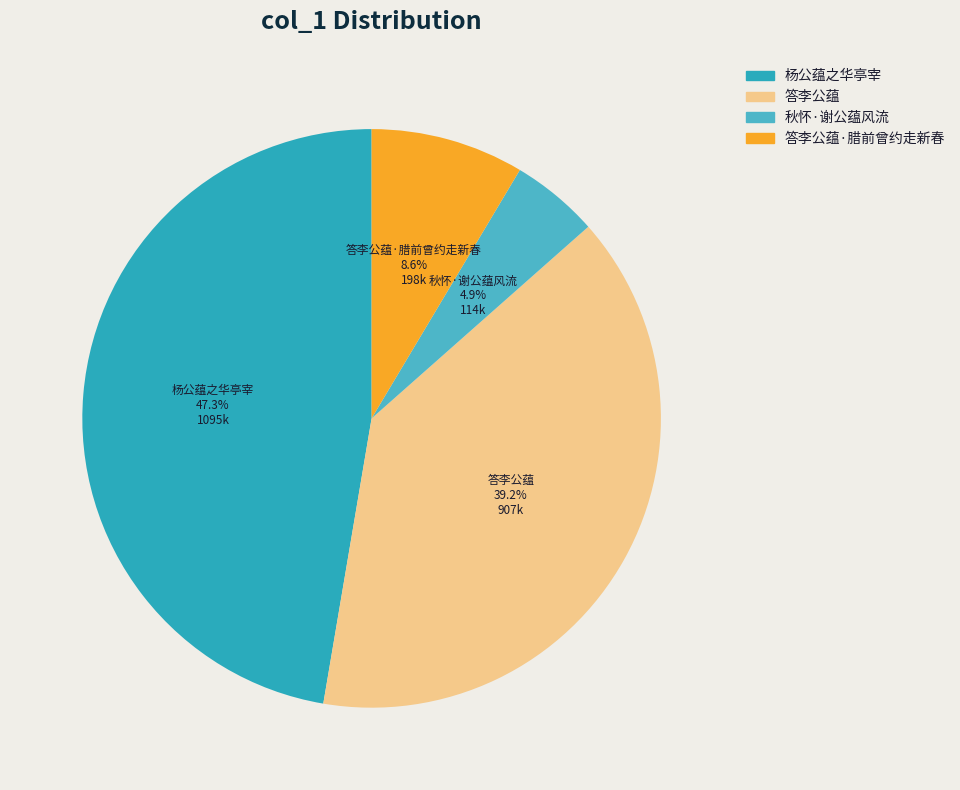

To the nearest percent, what is the average slice percentage?

25%